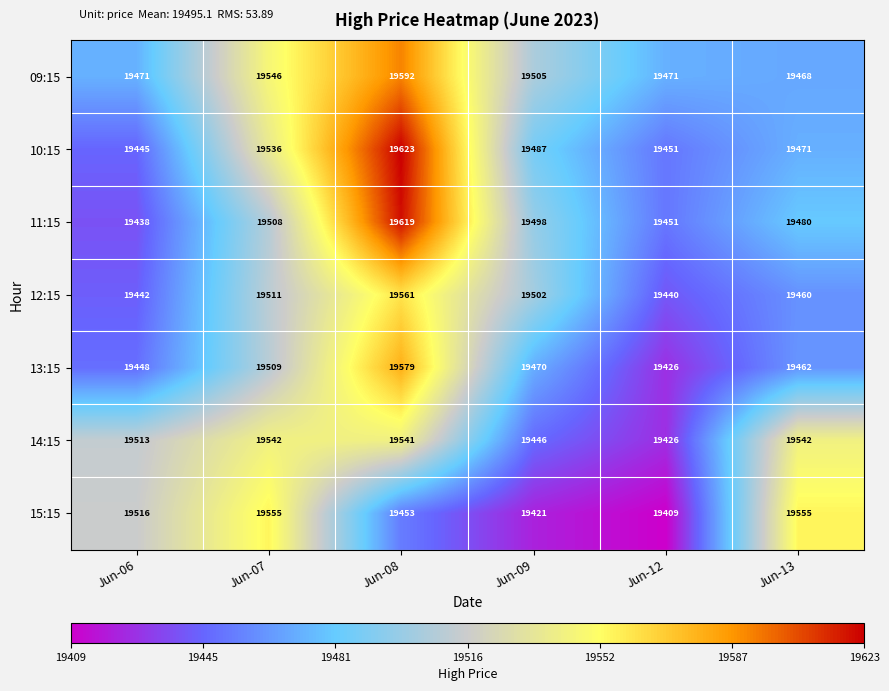

Between Jun-06 and Jun-12, which series saw the biggest shift?

15:15